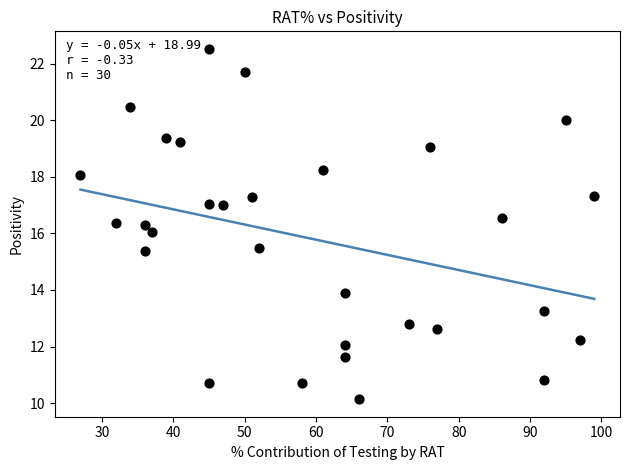

What is the range of Y values (max minus min)?

12.4